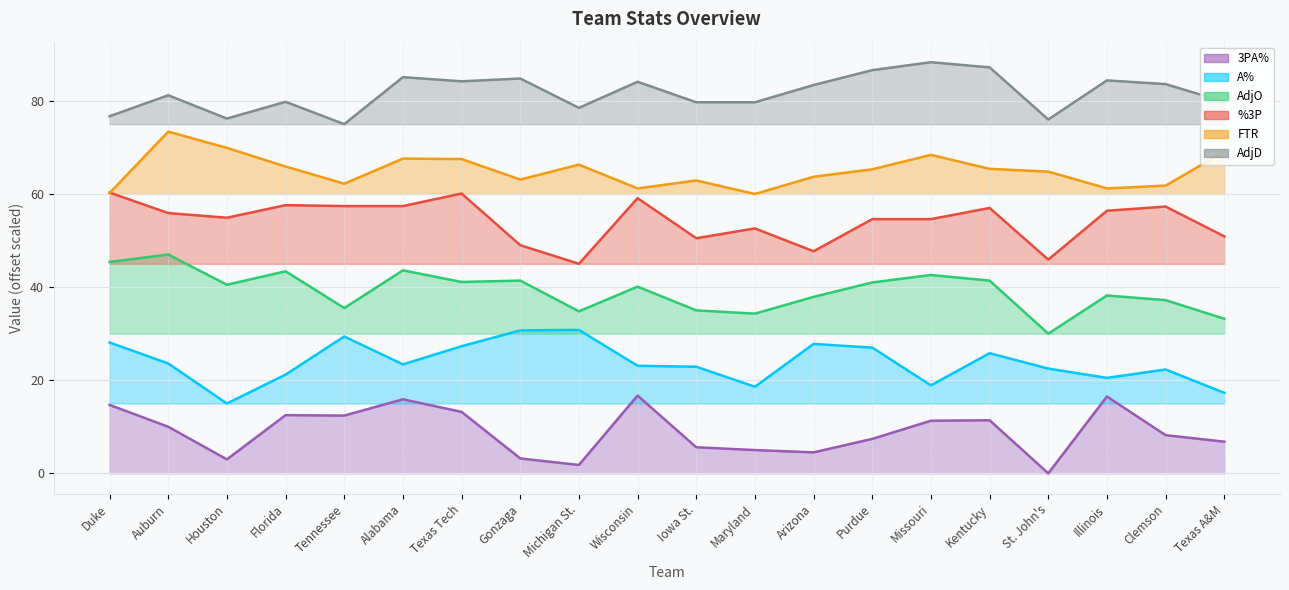

What is the label of the 3rd point from the left?

Houston